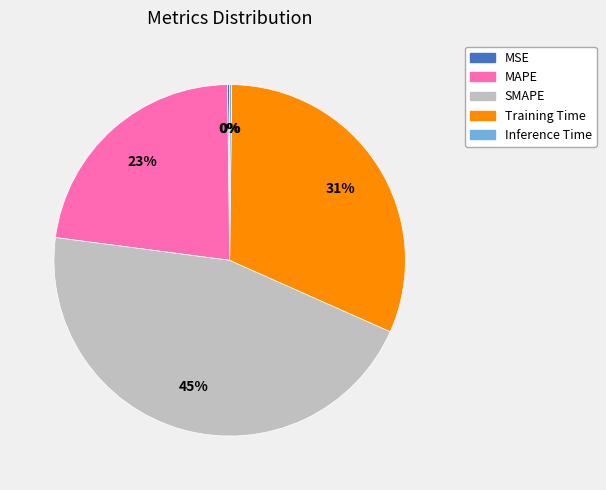

To the nearest percent, what percentage of the pie is SMAPE?

45%